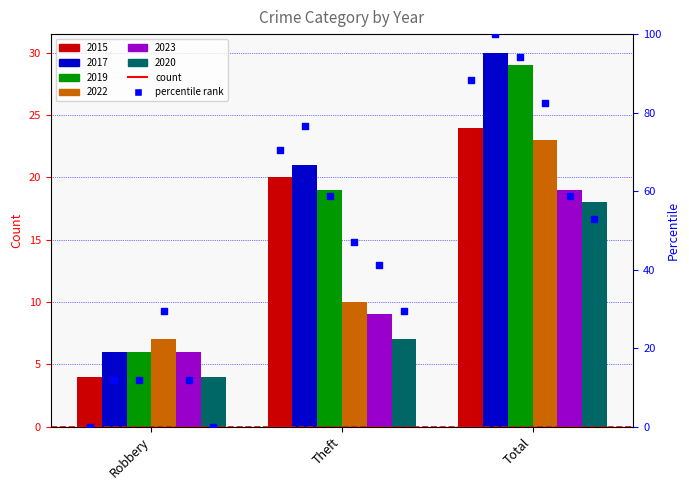

Is the value of 2023 at Robbery greater than the value of 2020 at Total?

No